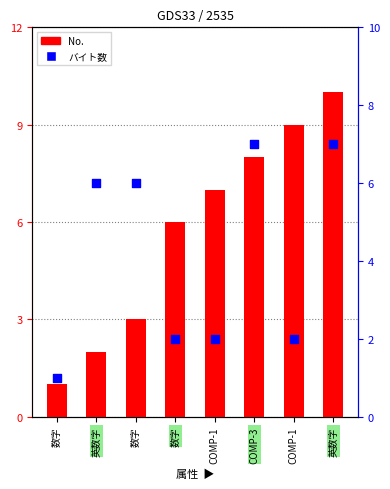

Which series contains the lowest Y value?

No.